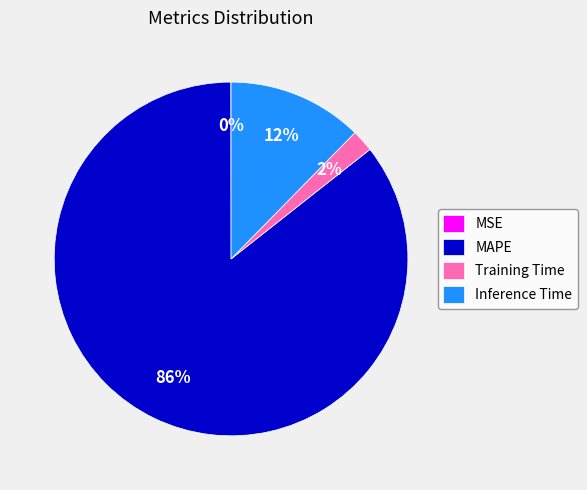

Between Training Time and MAPE, which is larger?

MAPE